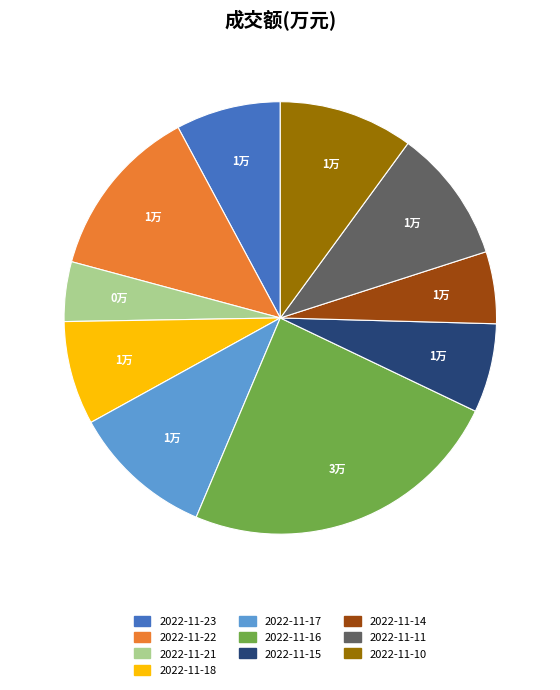

Is there any slice that represents more than half of the pie?

No